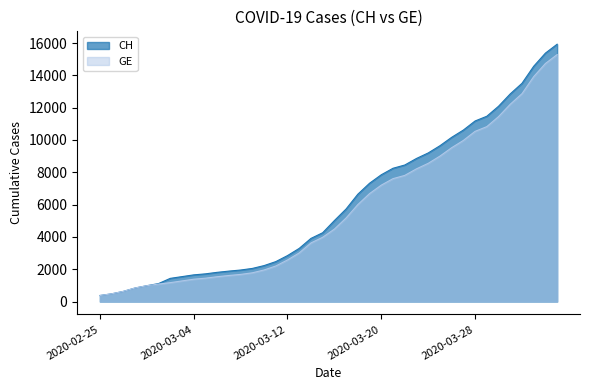

Reading left to right, what are all the values shown in this chart?

CH: 375	479	630	840	981	1113	1436	1544	1652	1715	1809	1885	1952	2051	2226	2472	2845	3291	3908	4259	5012	5731	6644	7323	7847	8249	8449	8855	9196	9642	10162	10613	11175	11467	12086	12852	13505	14561	15375	15926
GE: 375	479	630	840	981	1083	1171	1278	1384	1447	1538	1614	1681	1780	1955	2201	2574	3010	3627	3978	4485	5174	6002	6681	7205	7607	7807	8213	8554	9000	9520	9971	10533	10825	11444	12210	12863	13919	14733	15284